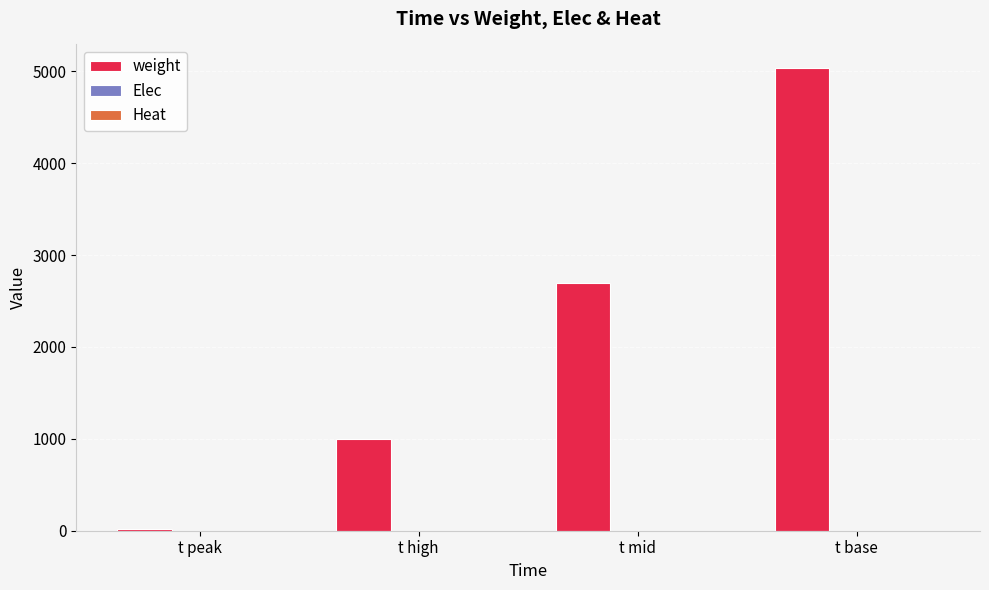

Which label corresponds to the largest value in the chart?

t base